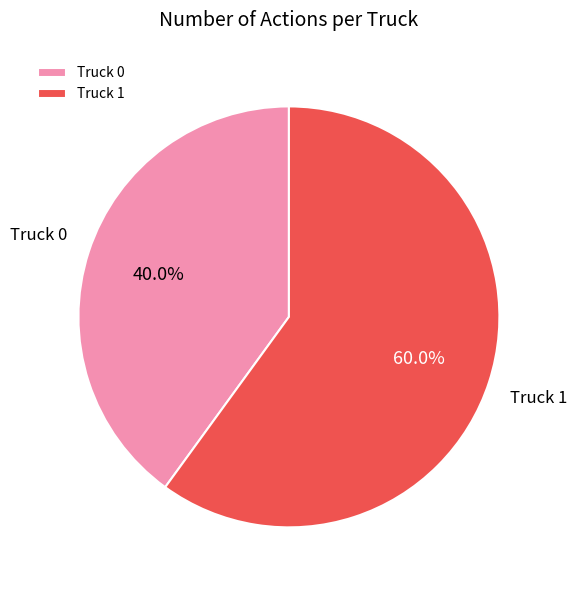

The Truck 0 slice represents 40% of the pie. True or false?

True